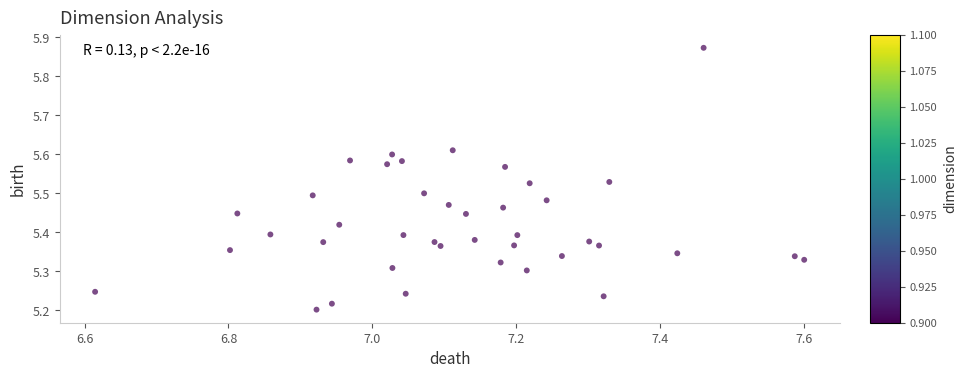

What is the range of Y values (max minus min)?

0.7